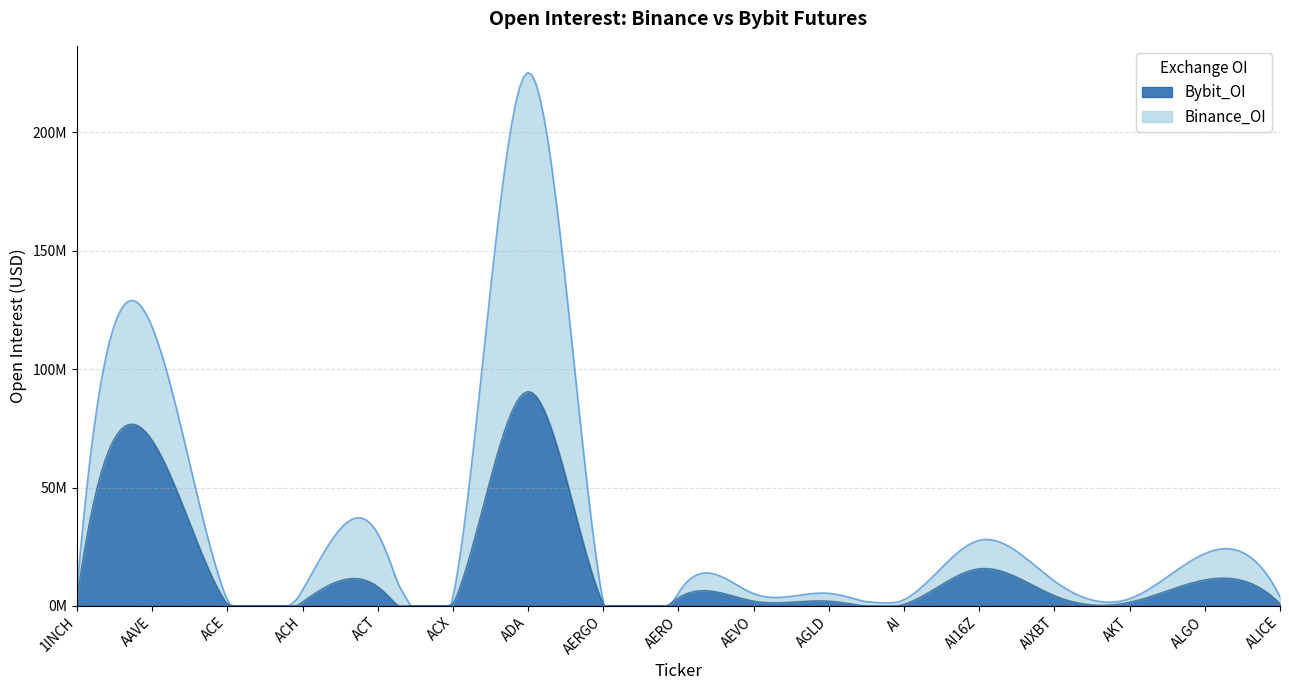

What is the highest value of the Binance_OI series?

134764885